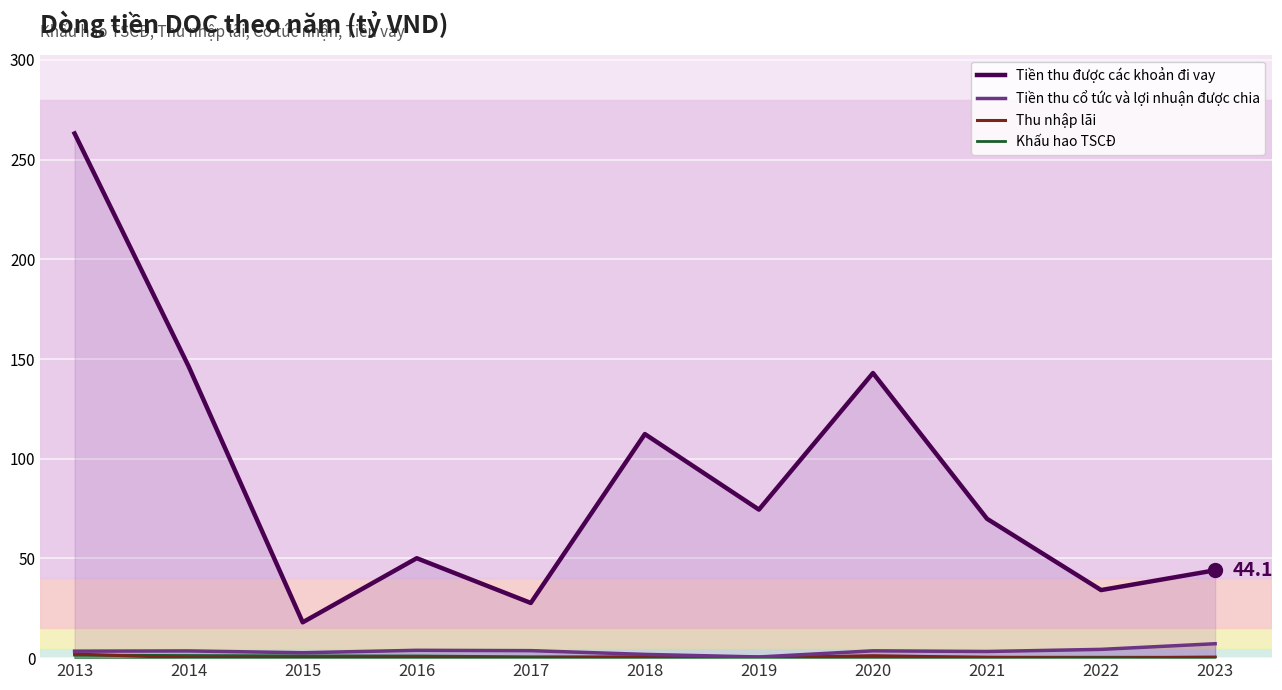

Does the chart display data point markers on the line(s)?

No